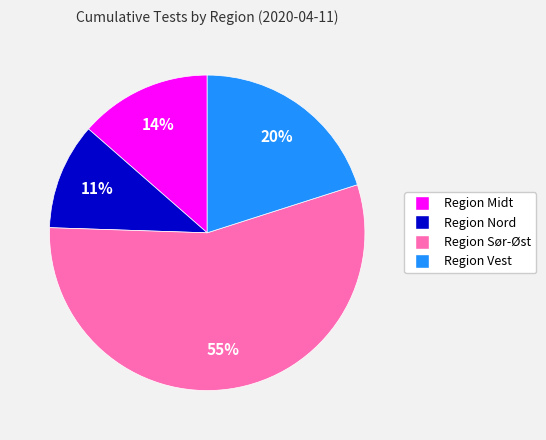

Count the number of slices in the pie.

4